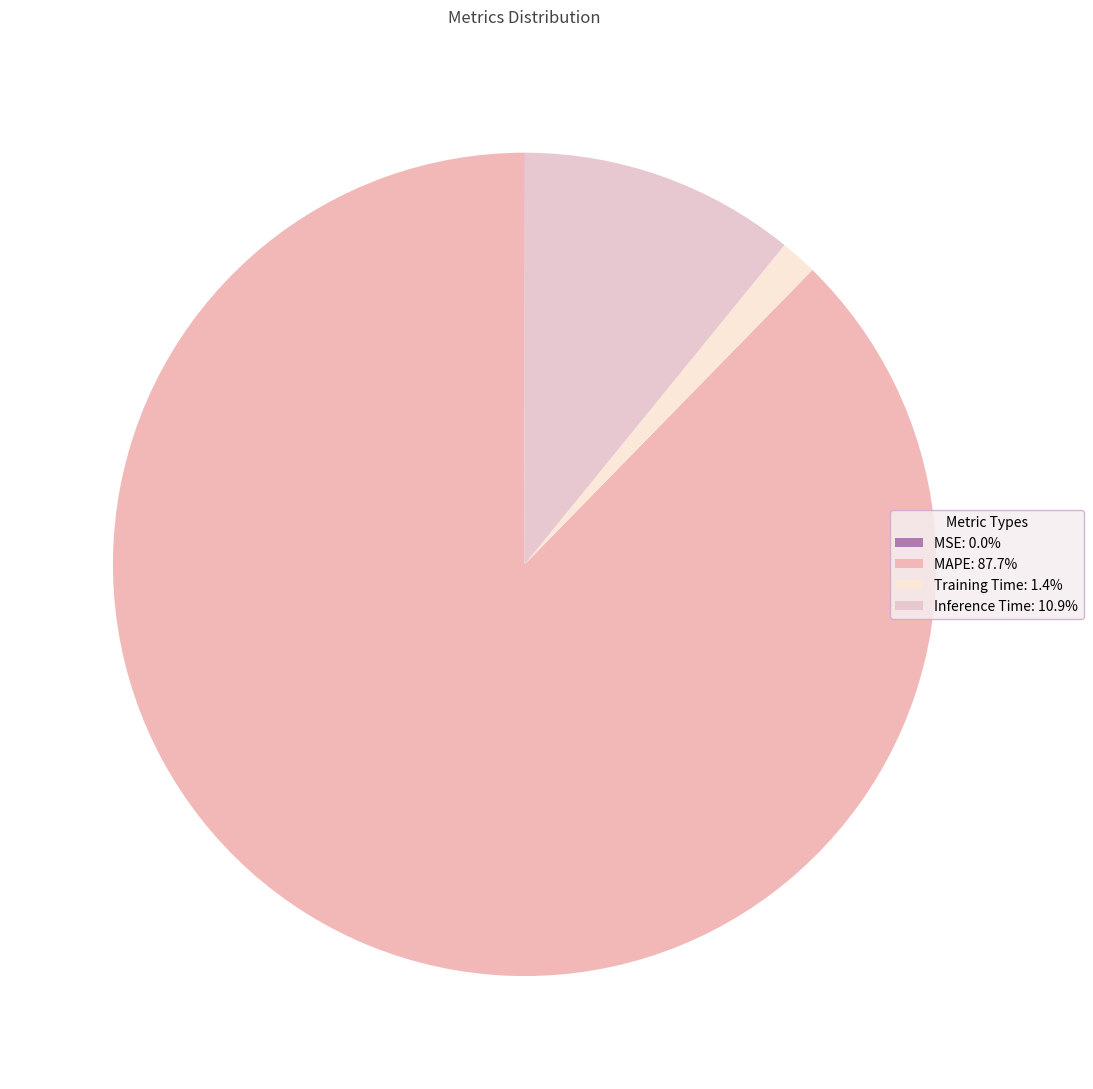

What is the largest slice in the pie chart?

MAPE